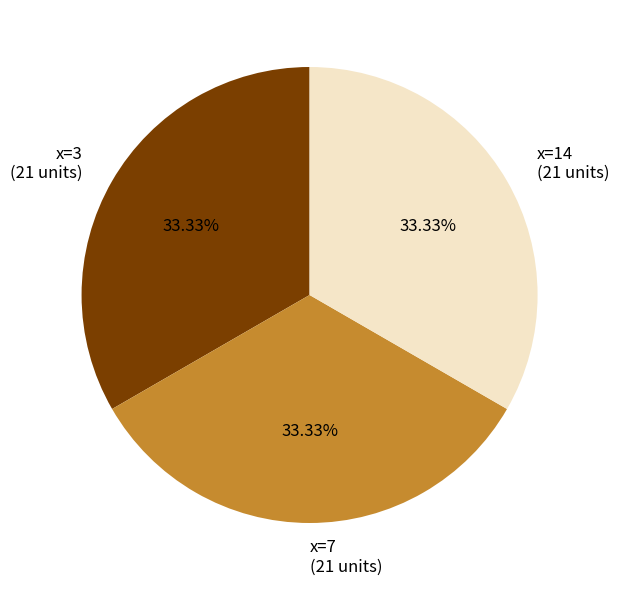

Approximately how many times larger is the value at x=14 compared to x=7?

1.0